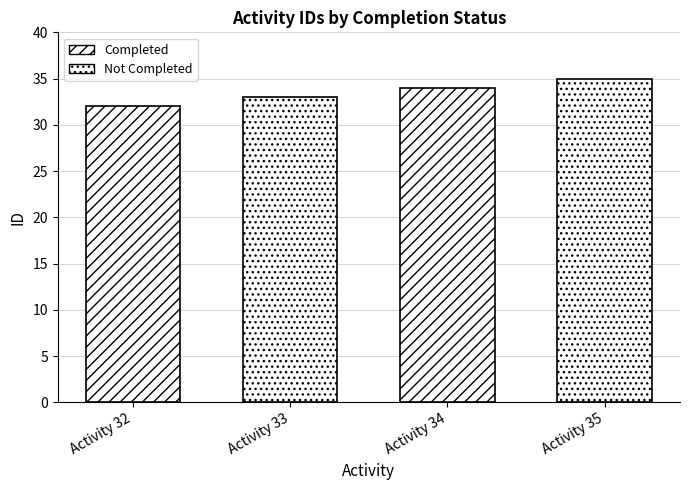

What are all the series names shown in the legend?

Completed, Not Completed